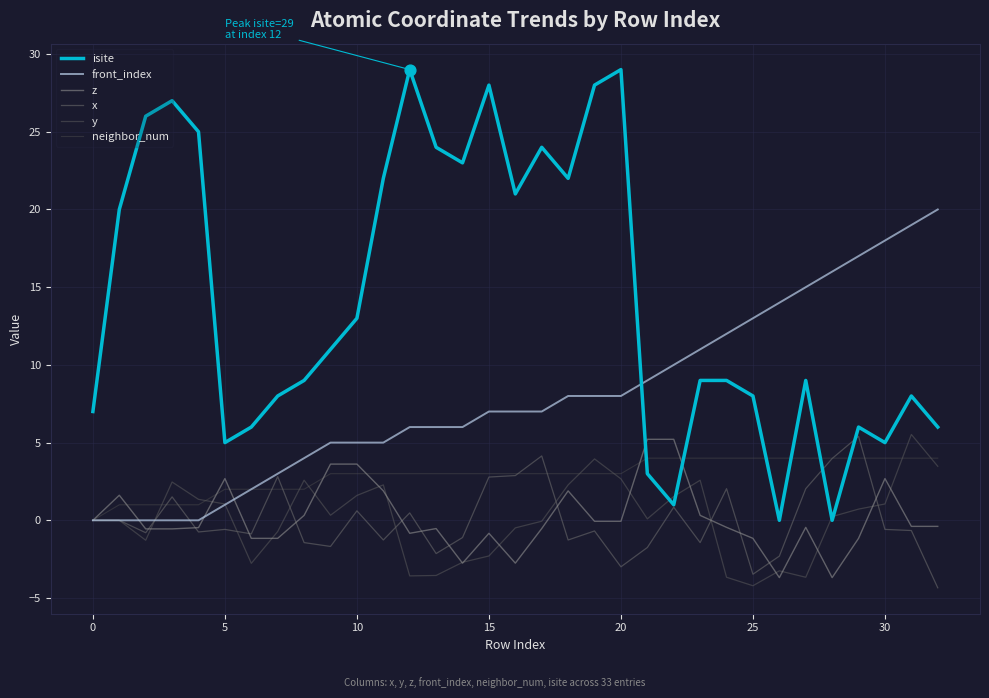

At how many categories does at least one series exceed 26?

5